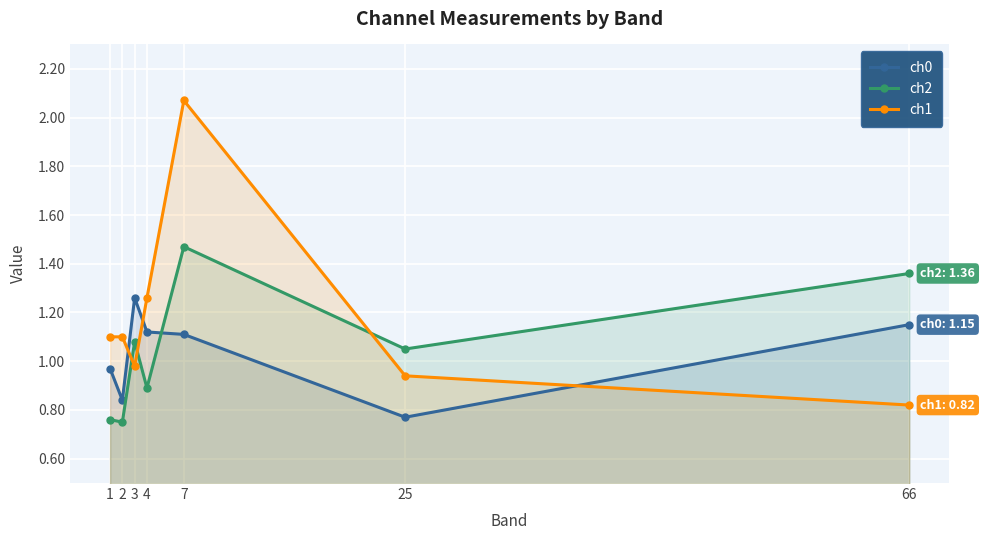

List the labels in order of ch2 value, largest first.

7, 66, 3, 25, 4, 1, 2